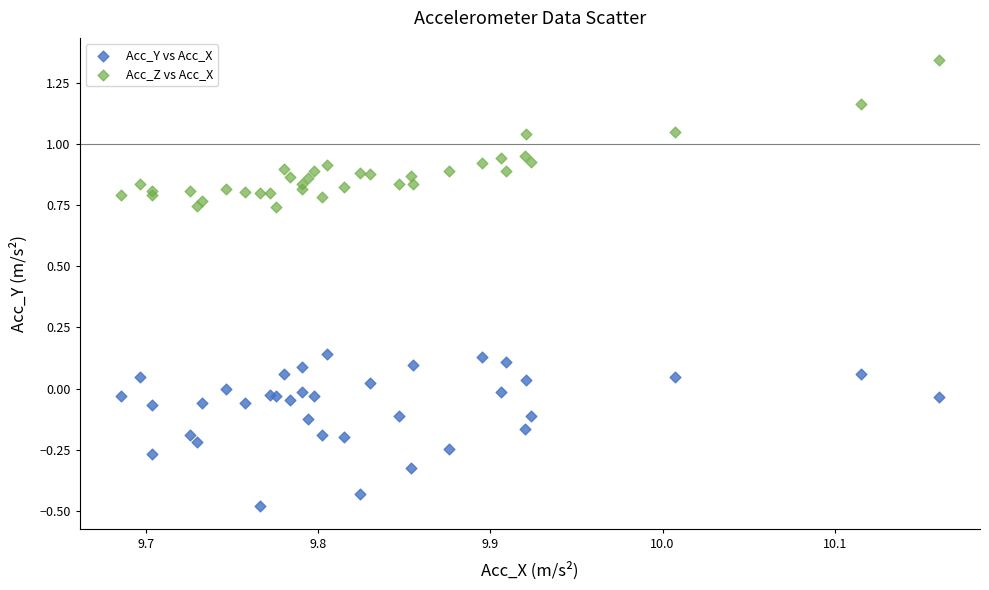

Which series reaches the minimum Y coordinate?

Acc_Y vs Acc_X